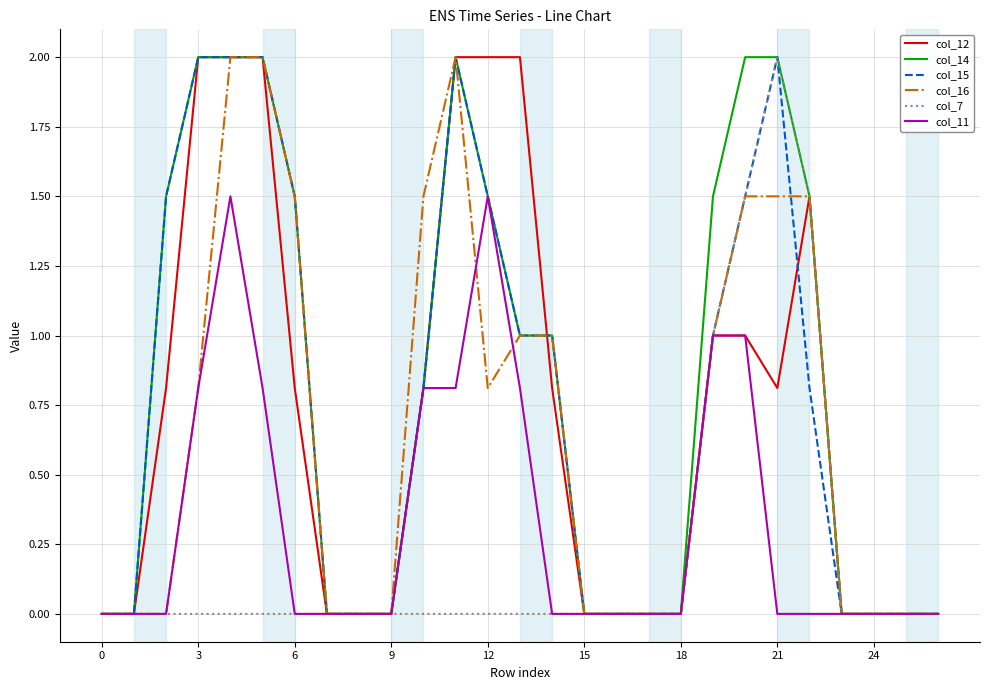

What is the maximum value for col_7?

2.0